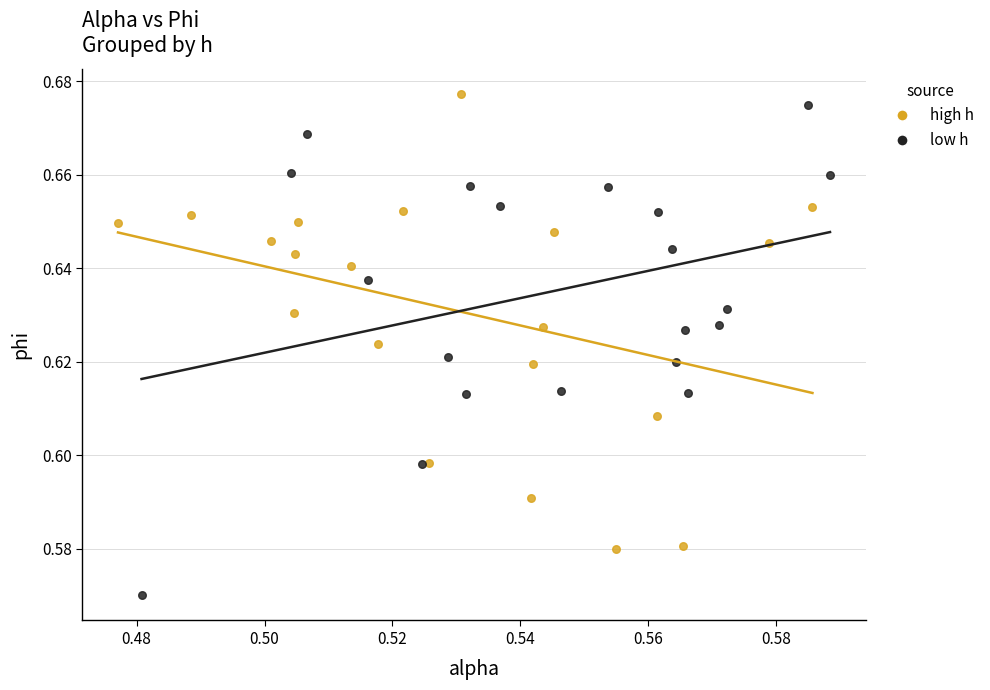

Which series contains the lowest Y value?

low h